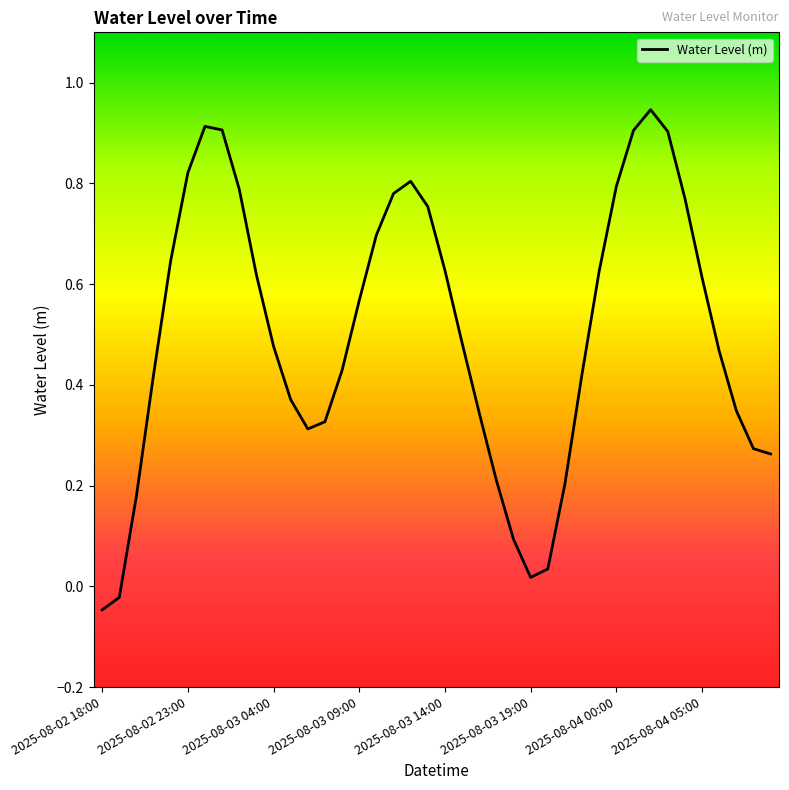

Is this an area chart (filled region under the line)?

No